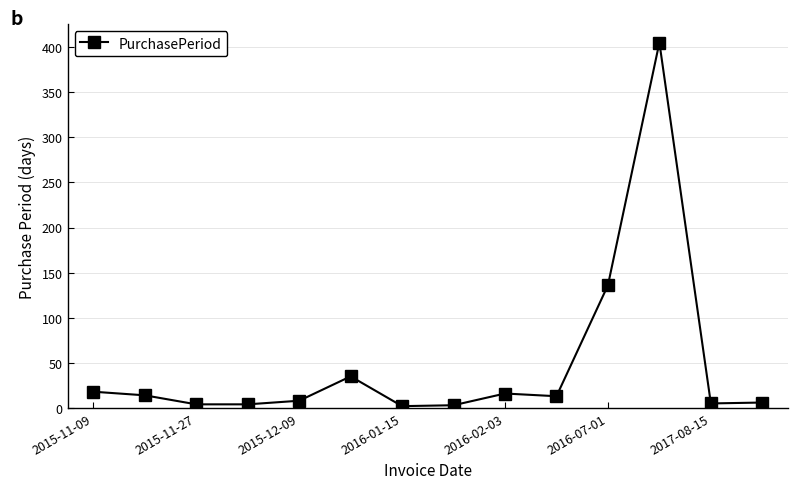

What is the difference between the maximum and minimum values?

403